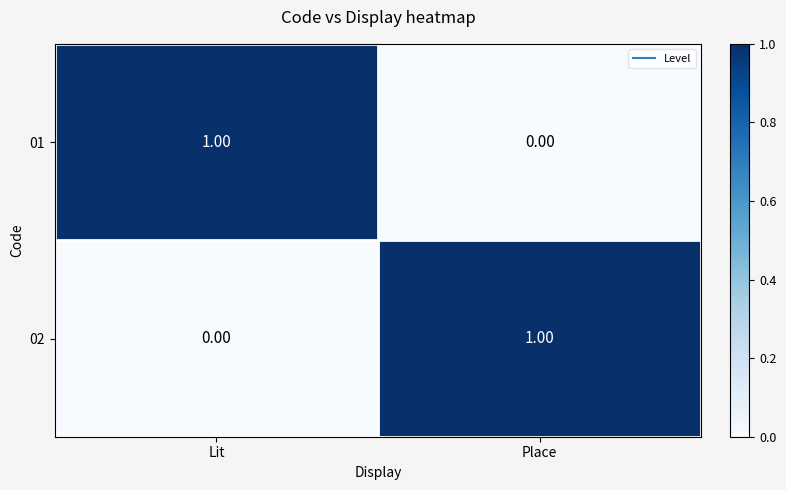

What is the difference between the highest and lowest values at Lit?

1